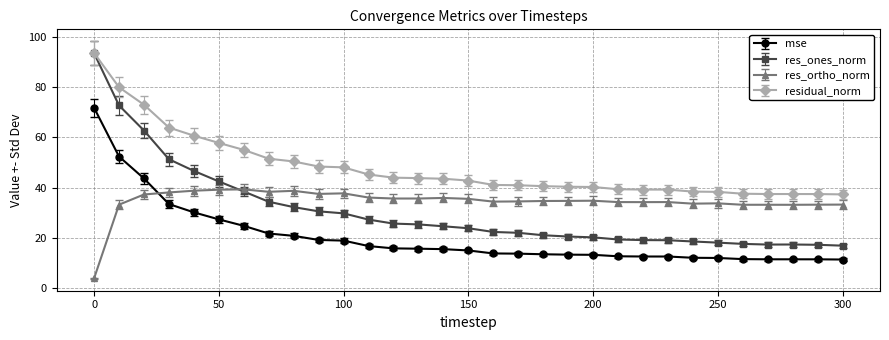

True or false: res_ortho_norm has more than 0 interior local peaks.

True